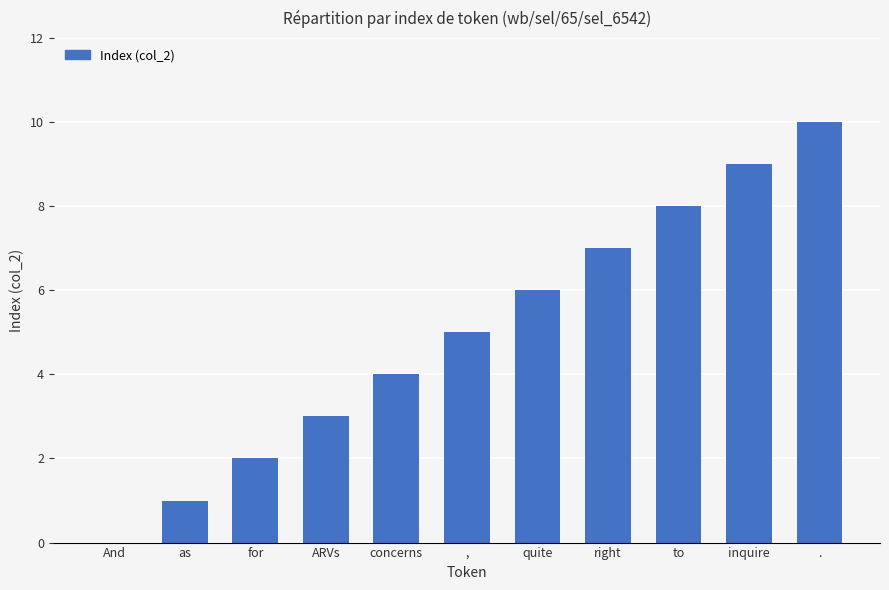

Which category has the highest value across all series?

.